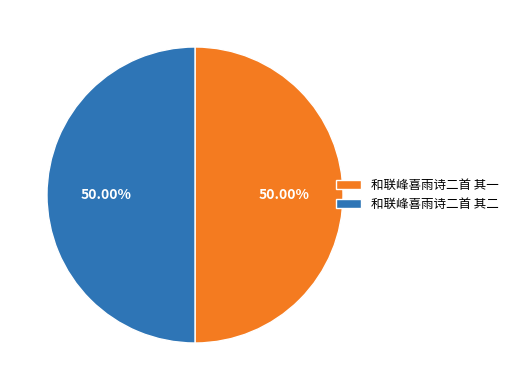

Approximately how many times larger is the value at 和联峰喜雨诗二首 其二 compared to 和联峰喜雨诗二首 其一?

1.0